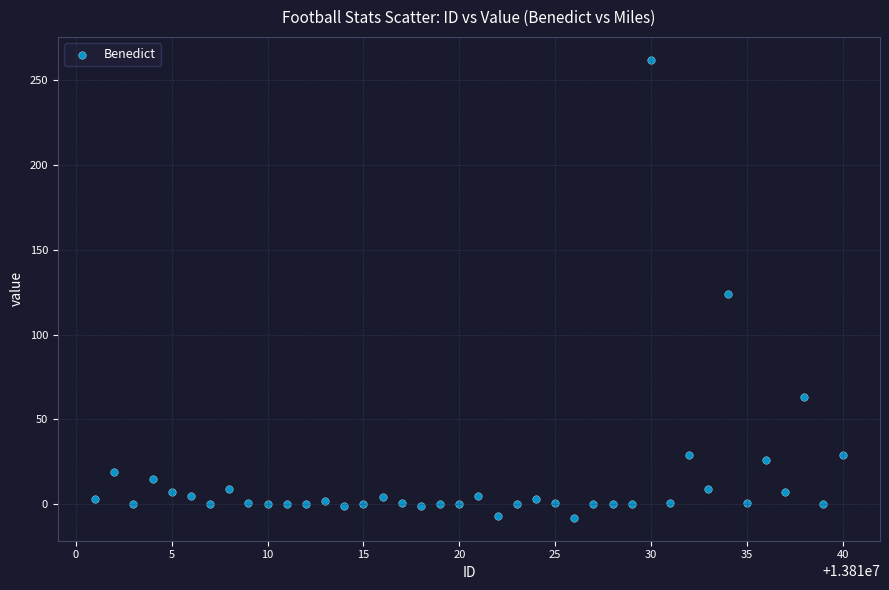

What Y value in the scatter plot is closest to 127?

124